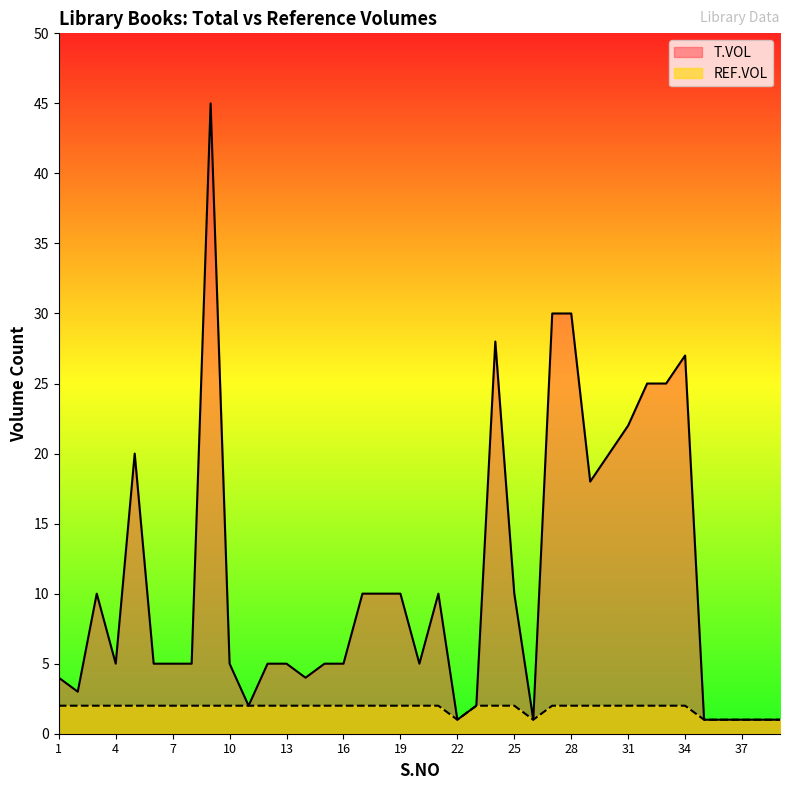

Read the T.VOL value at 3.

10